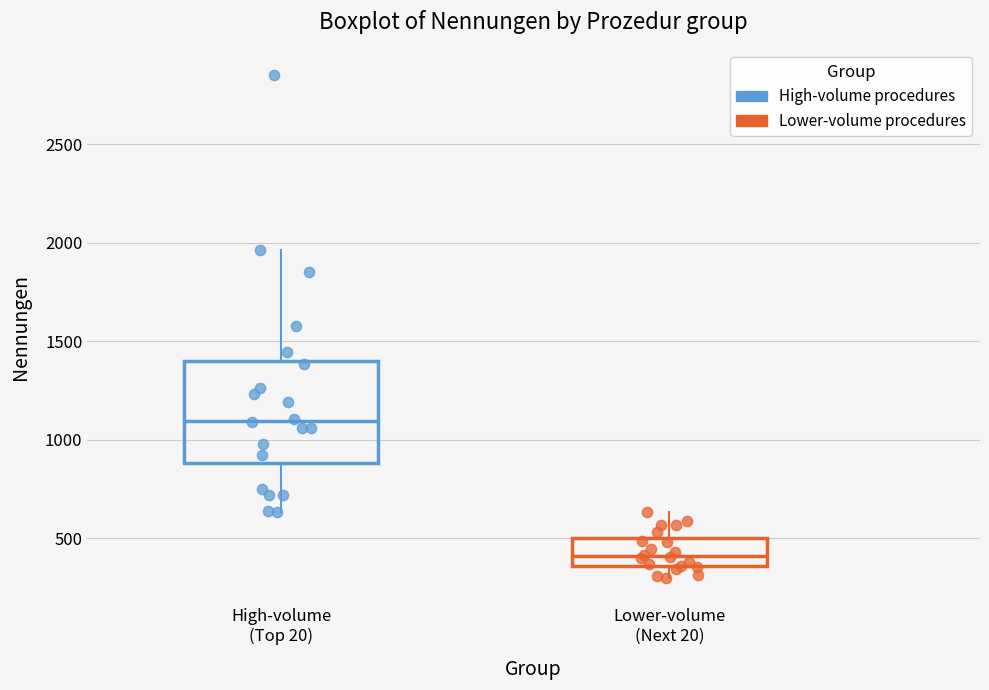

Which box's median line is the lowest?

Lower-volume (Next 20)